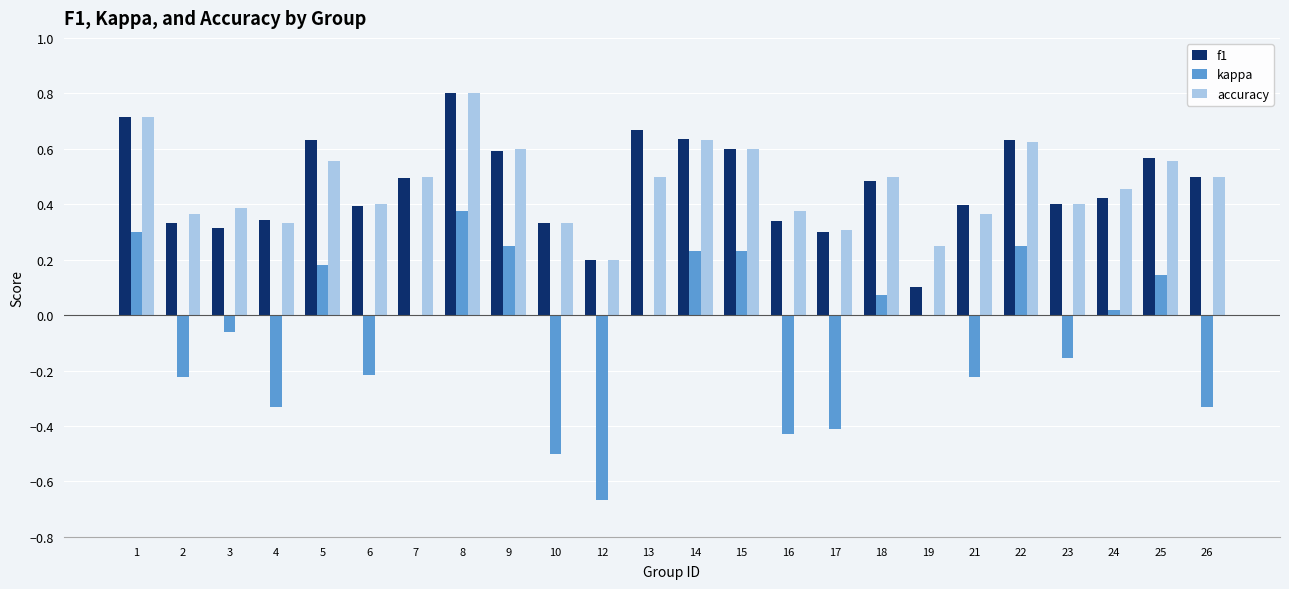

What are all the series names shown in the legend?

f1, kappa, accuracy